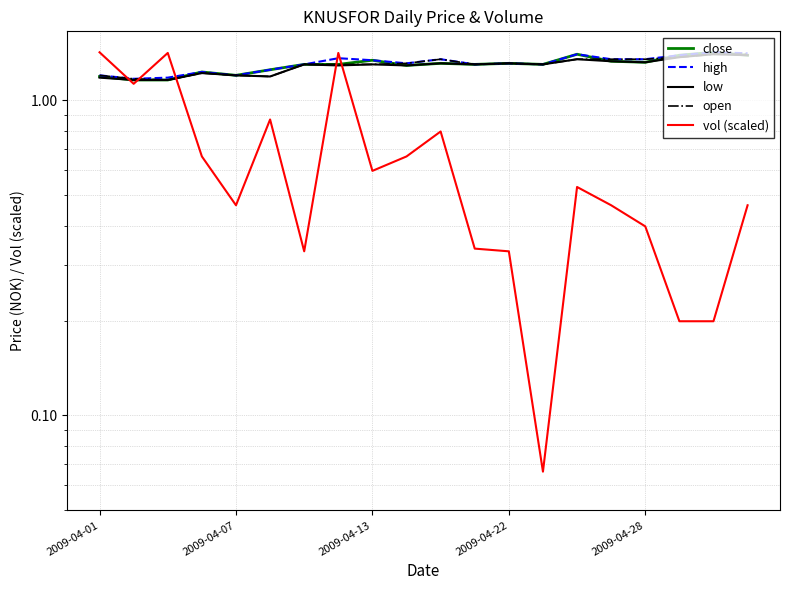

Which series has the largest total across all categories?

high